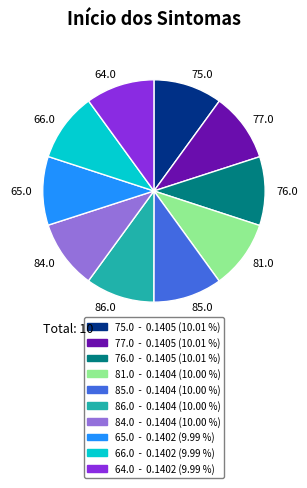

Combined, do 65.0 and 64.0 account for over 50%?

No